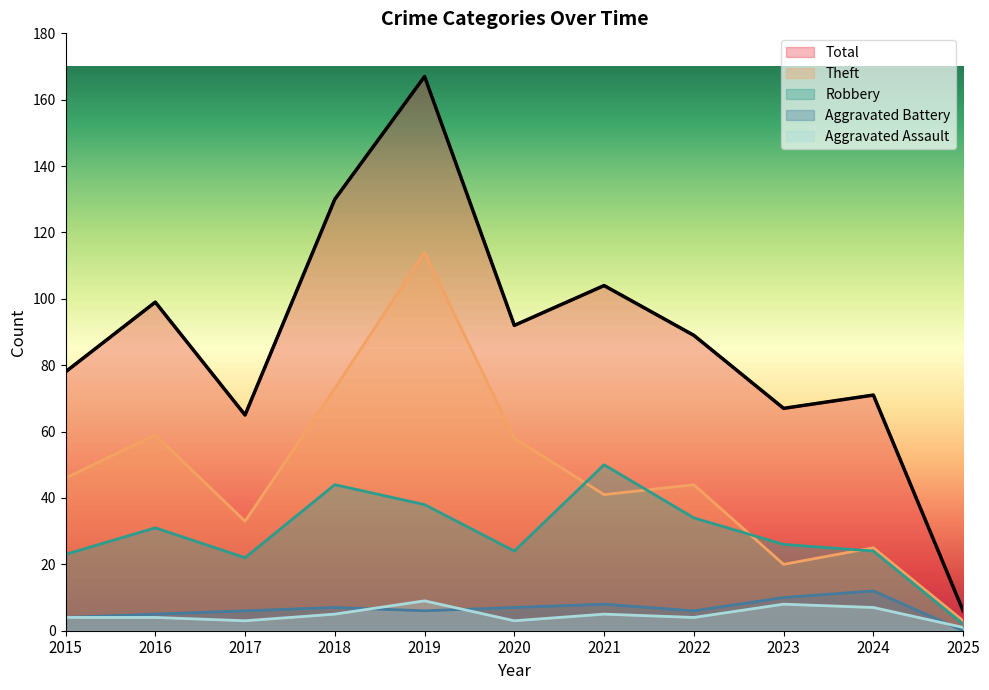

Rank the categories by Theft value from lowest to highest.

2025, 2023, 2024, 2017, 2021, 2022, 2015, 2020, 2016, 2018, 2019